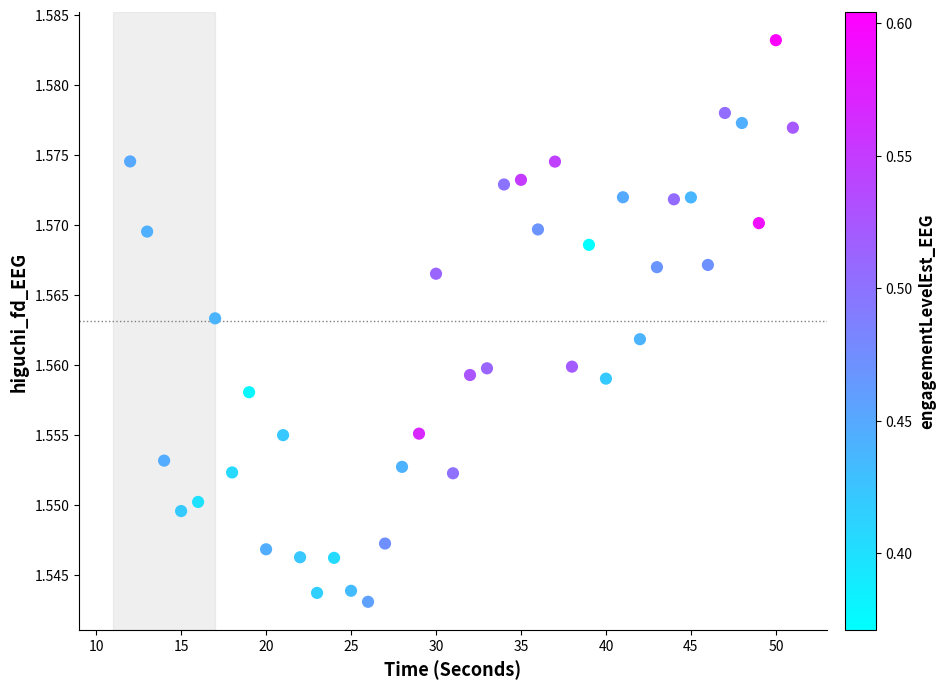

What is the range of X values (max minus min)?

39.0